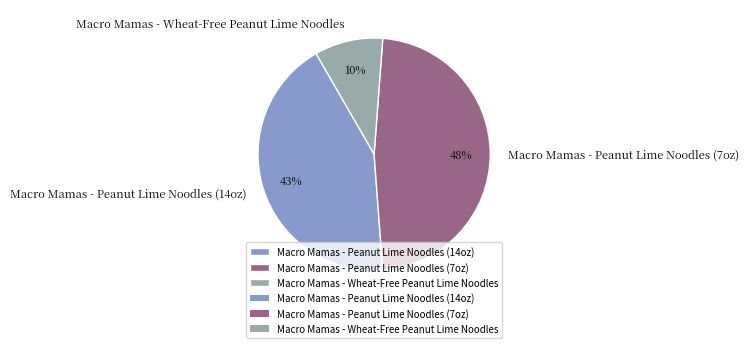

Which has a higher value, Macro Mamas - Peanut Lime Noodles (14oz) or Macro Mamas - Peanut Lime Noodles (7oz)?

Macro Mamas - Peanut Lime Noodles (7oz)